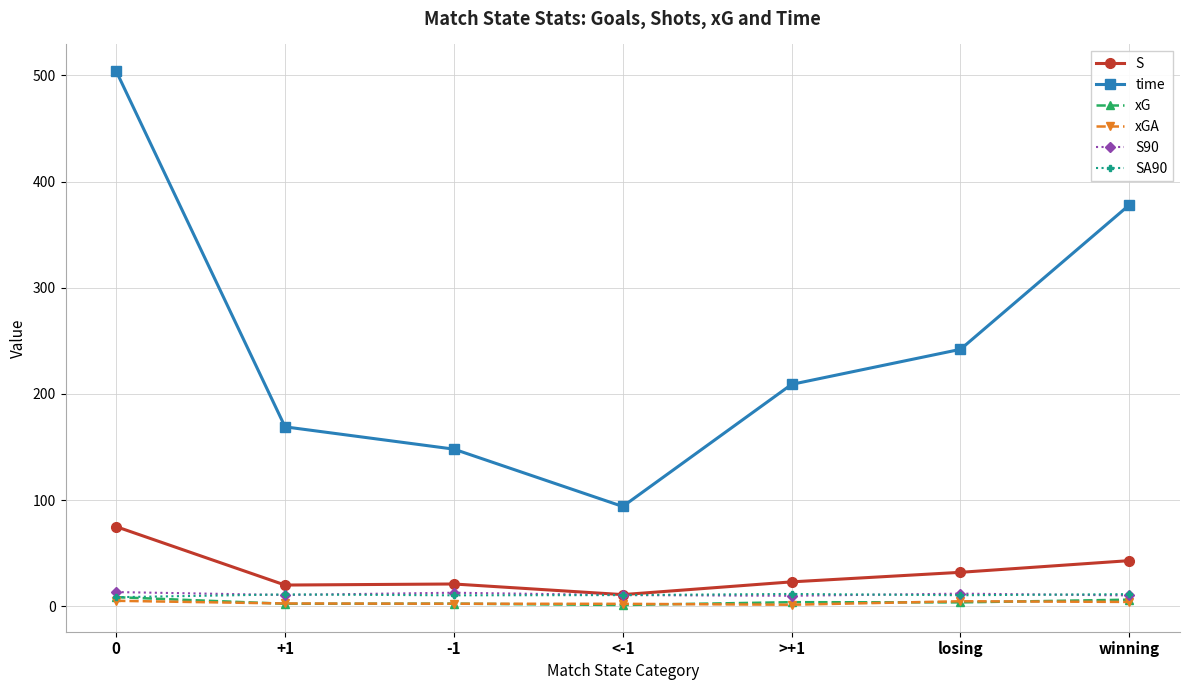

At how many categories does at least one series exceed 489?

1